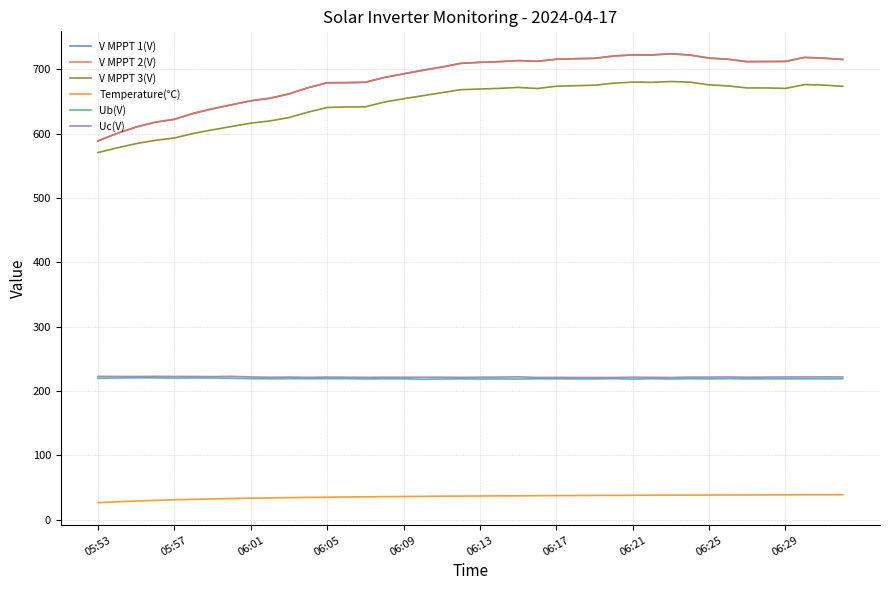

True or false: V MPPT 2(V) and Uc(V) cross at least once.

False